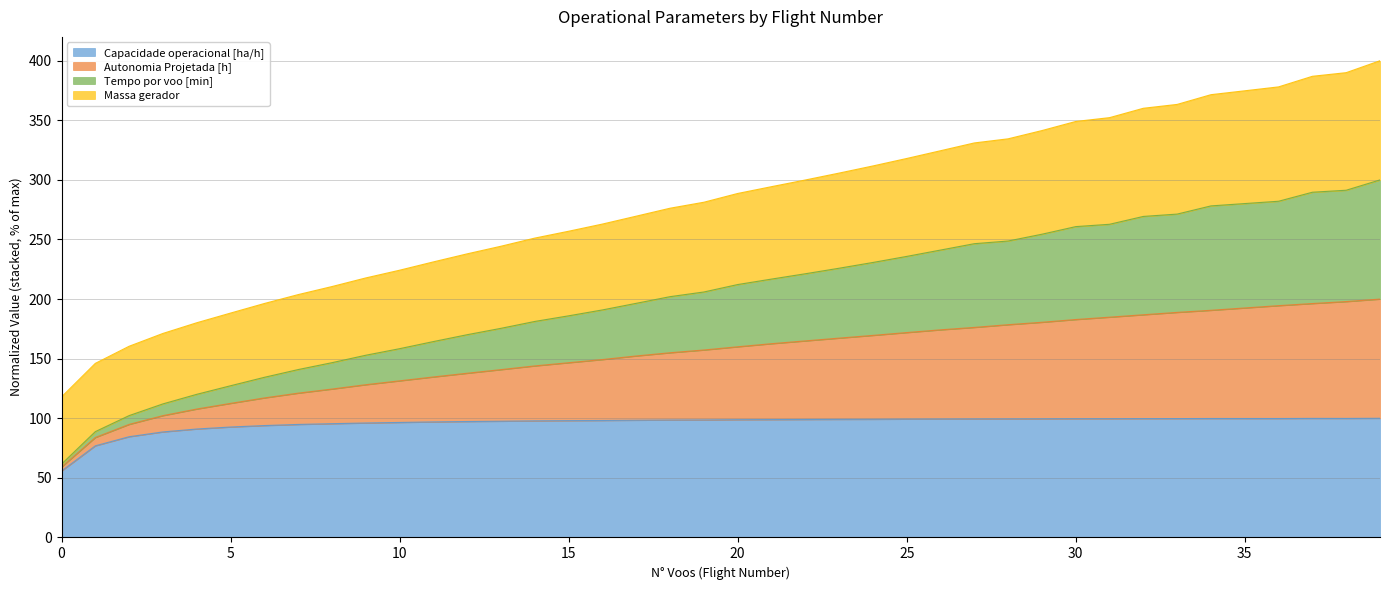

Where is Capacidade operacional [ha/h] nearest to the value 77?

1